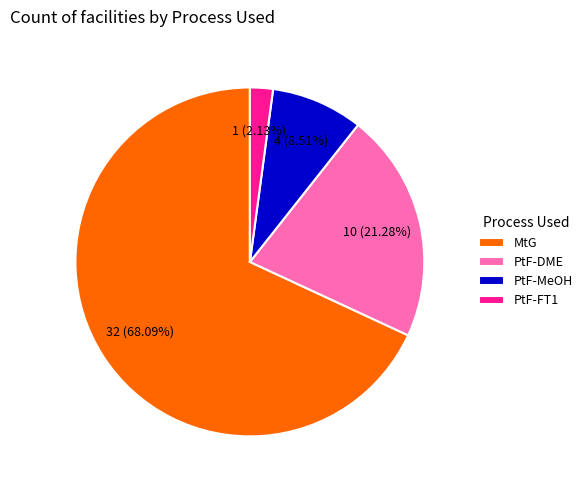

Is there a majority slice in this chart?

Yes